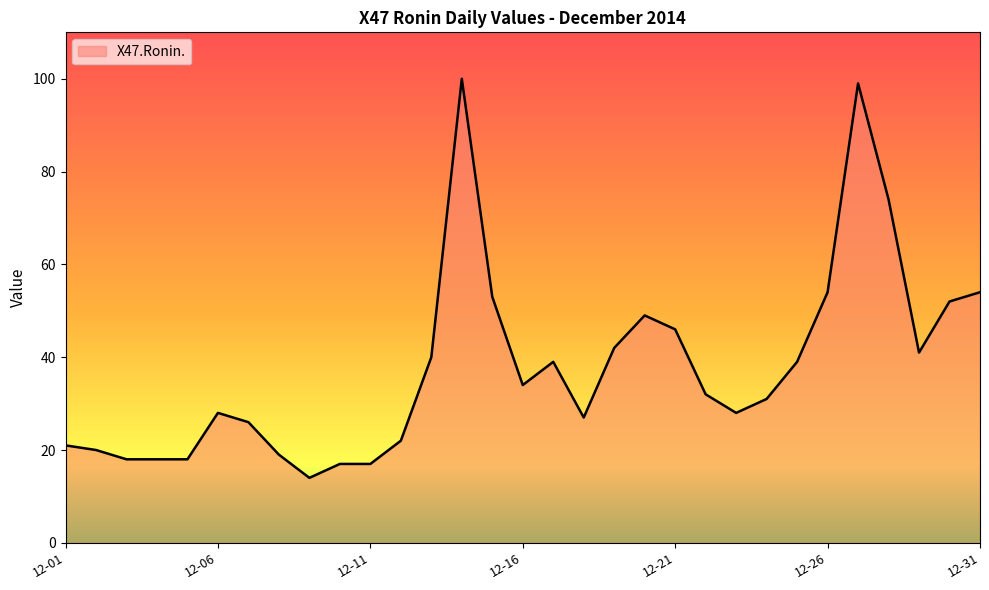

What is the smallest value displayed?

14